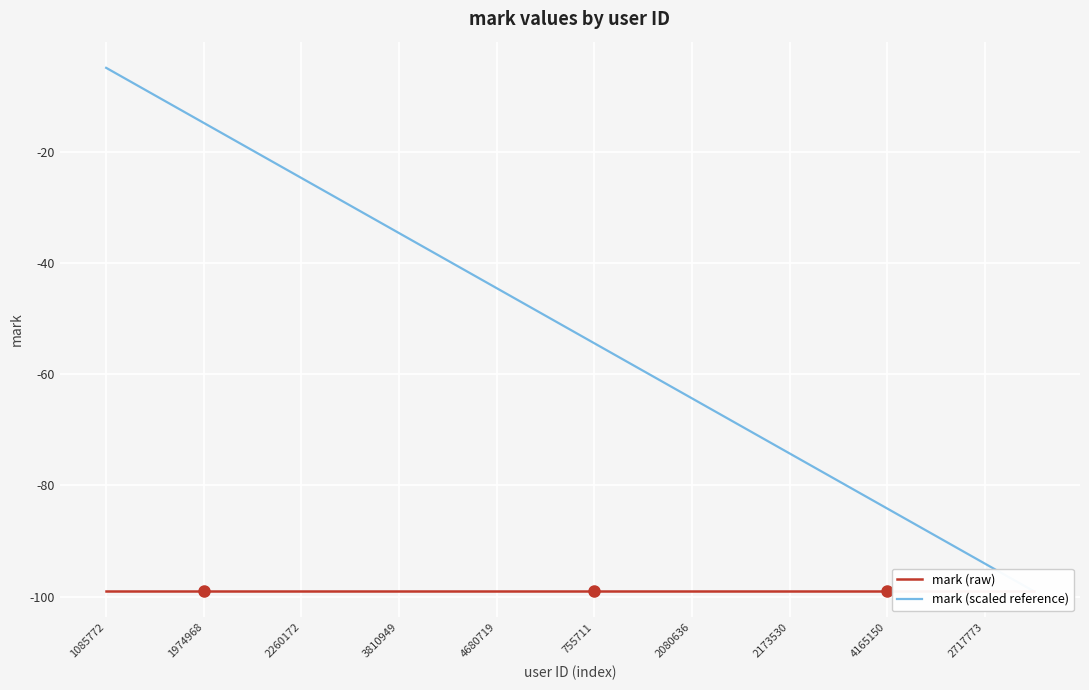

Reading left to right, transcribe all the data shown in this chart.

mark (raw): -99.0	-99.0	-99.0	-99.0	-99.0	-99.0	-99.0	-99.0	-99.0	-99.0	-99.0	-99.0	-99.0	-99.0	-99.0	-99.0	-99.0	-99.0	-99.0	-99.0
mark (scaled reference): -5.0	-9.9	-14.8	-19.8	-24.8	-29.7	-34.6	-39.6	-44.6	-49.5	-54.5	-59.4	-64.4	-69.3	-74.2	-79.2	-84.1	-89.1	-94.0	-99.0